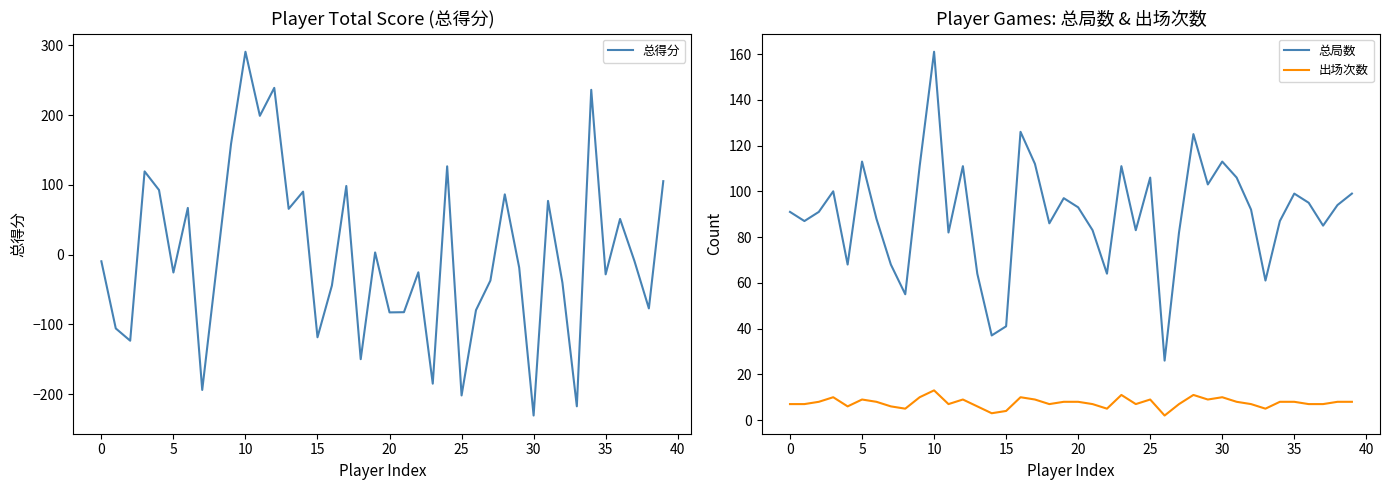

True or false: 总局数 and 出场次数 cross at least once.

False